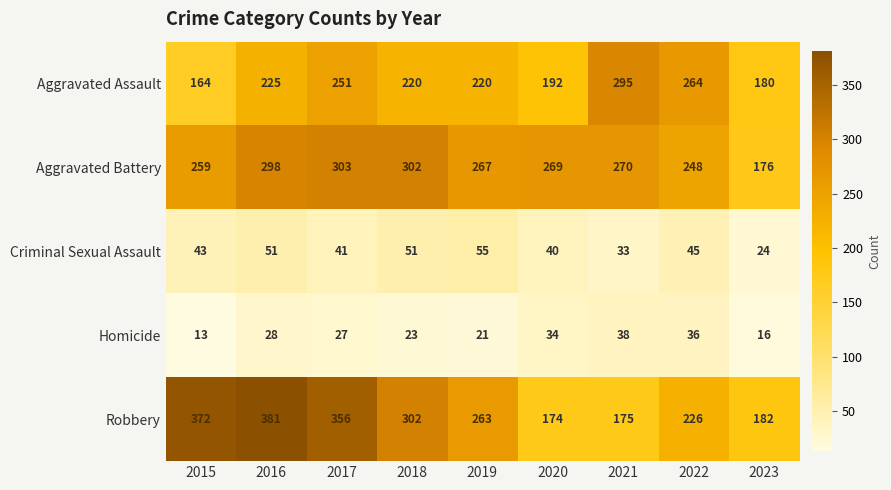

Which series changed the most between 2016 and 2023?

Robbery